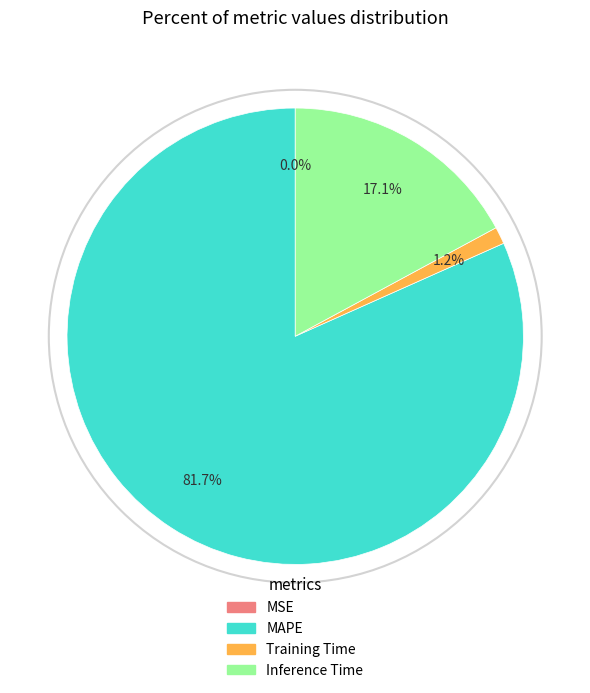

Does MAPE represent more than half of the total?

Yes